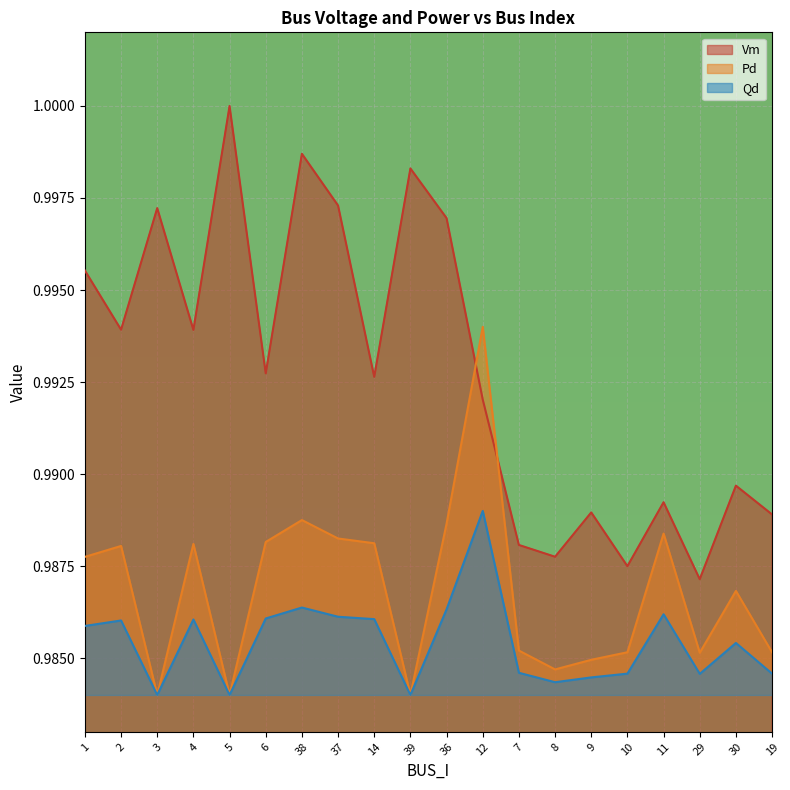

How many distinct data groups are displayed?

3